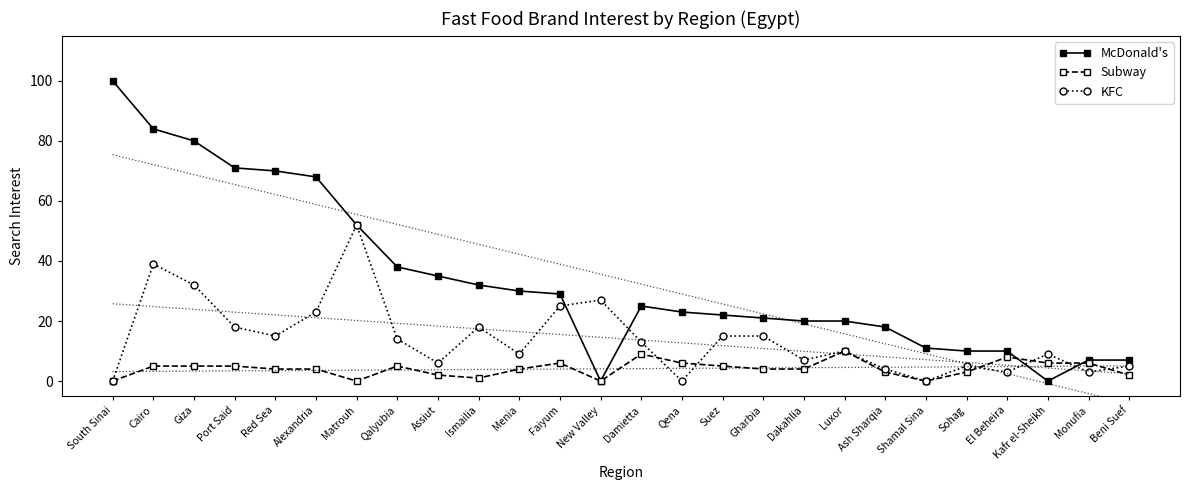

Reading left to right, list all the values displayed in this chart.

McDonald's: 100	84	80	71	70	68	52	38	35	32	30	29	0	25	23	22	21	20	20	18	11	10	10	0	7	7
Subway: 0	5	5	5	4	4	0	5	2	1	4	6	0	9	6	5	4	4	10	3	0	3	8	6	6	2
KFC: 0	39	32	18	15	23	52	14	6	18	9	25	27	13	0	15	15	7	10	4	0	5	3	9	3	5